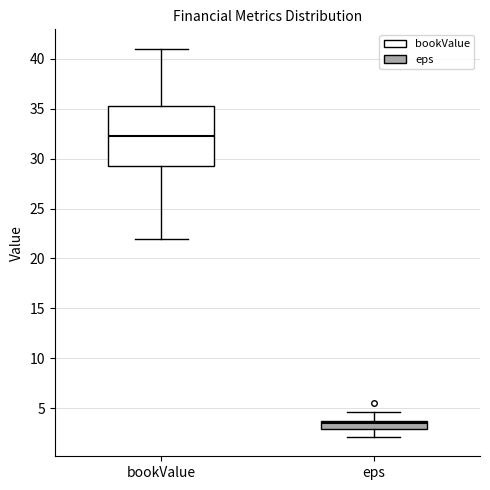

Reading left to right, transcribe this box plot: for each box, give where its median line is, the range the box spans, and where its two whiskers end, as read against the y-axis. The values are not printed on the chart, so give them approximately, as read against the axis.

bookValue: median 32.5, box 29.5 to 35.5, whiskers 22.0 to 41.0
eps: median 3.5, box 3.0 to 4.0, whiskers 2.0 to 4.5